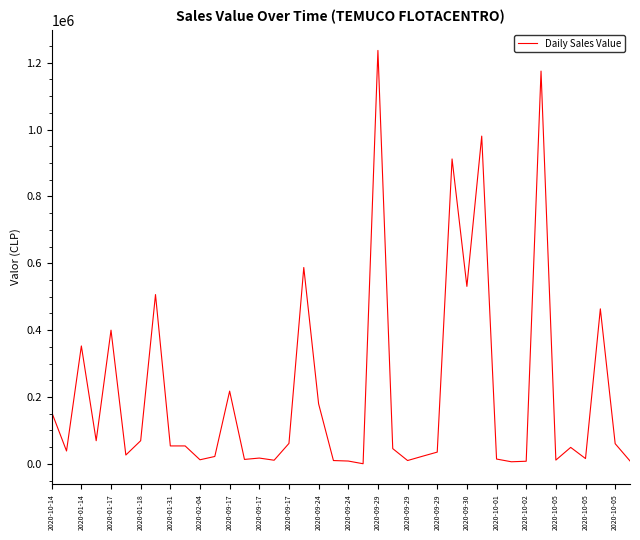

What is the difference between the maximum and minimum values?

1236400